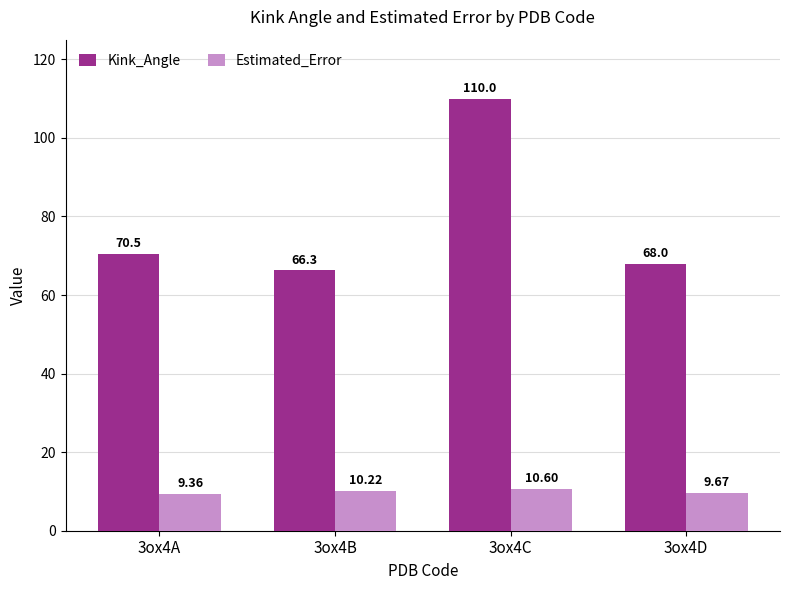

What is the difference between the highest and lowest values at 3ox4A?

61.1